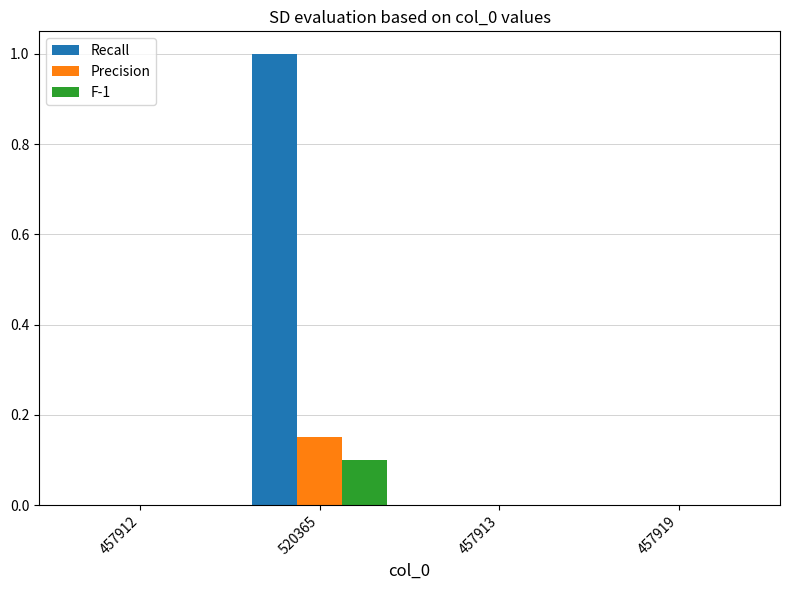

At which label does F-1 reach its peak?

520365